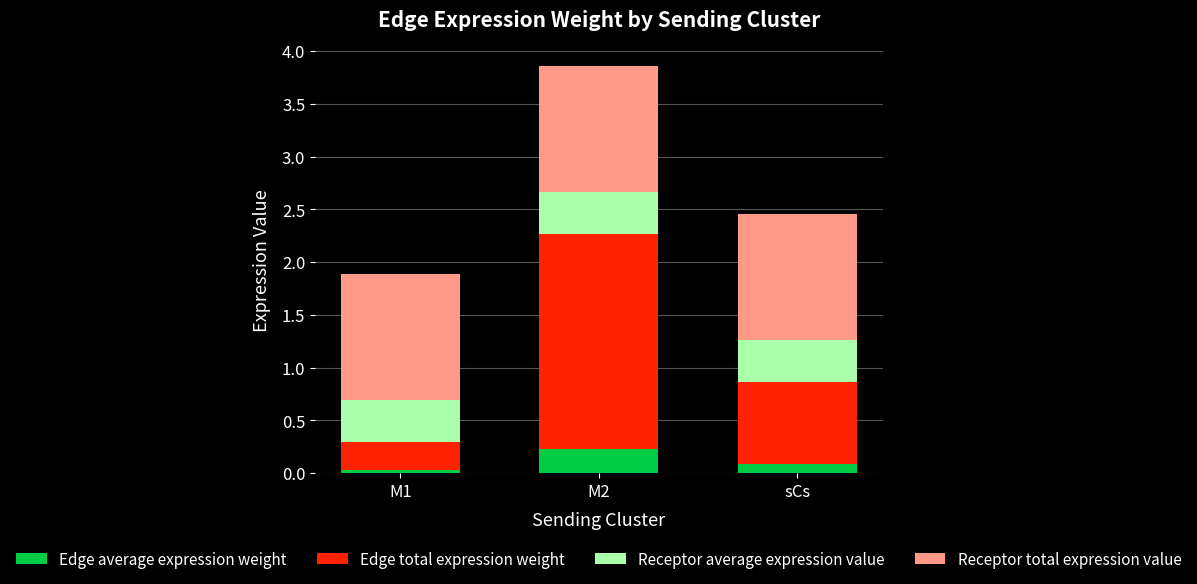

Which category has the highest value in the Edge average expression weight series?

M2